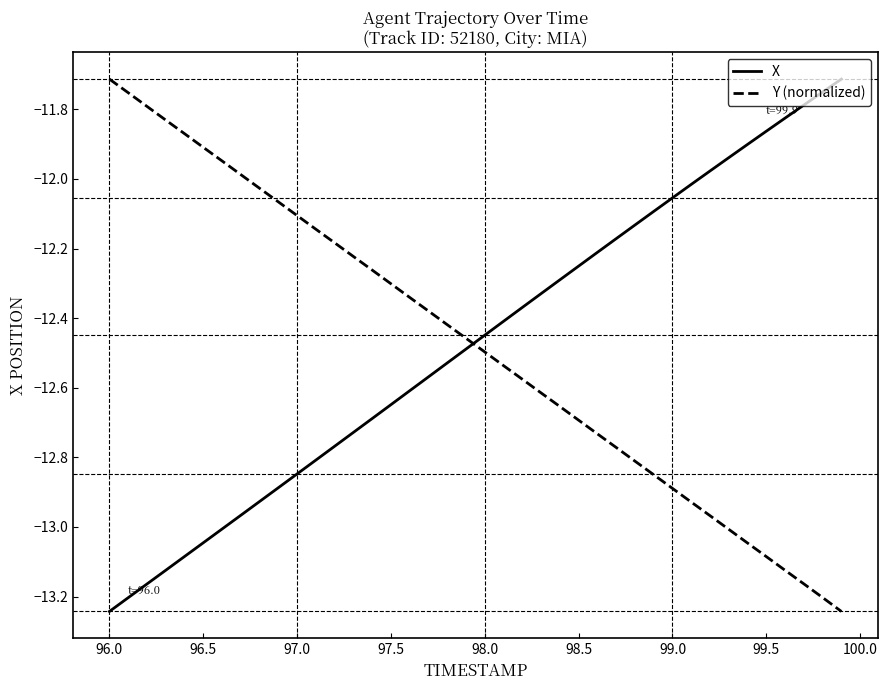

True or false: X and Y (normalized) cross at least once.

True